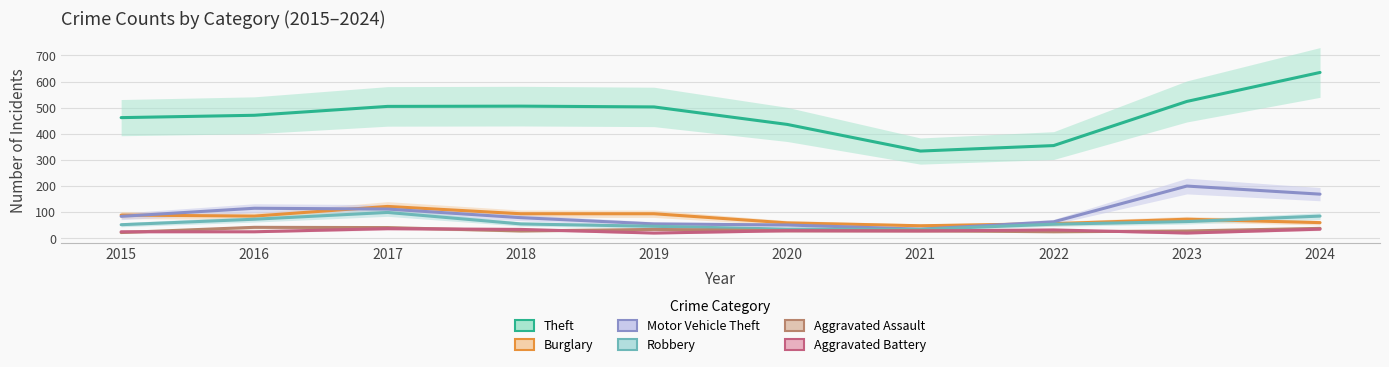

True or false: Theft has a value of 503 at 2019.

True